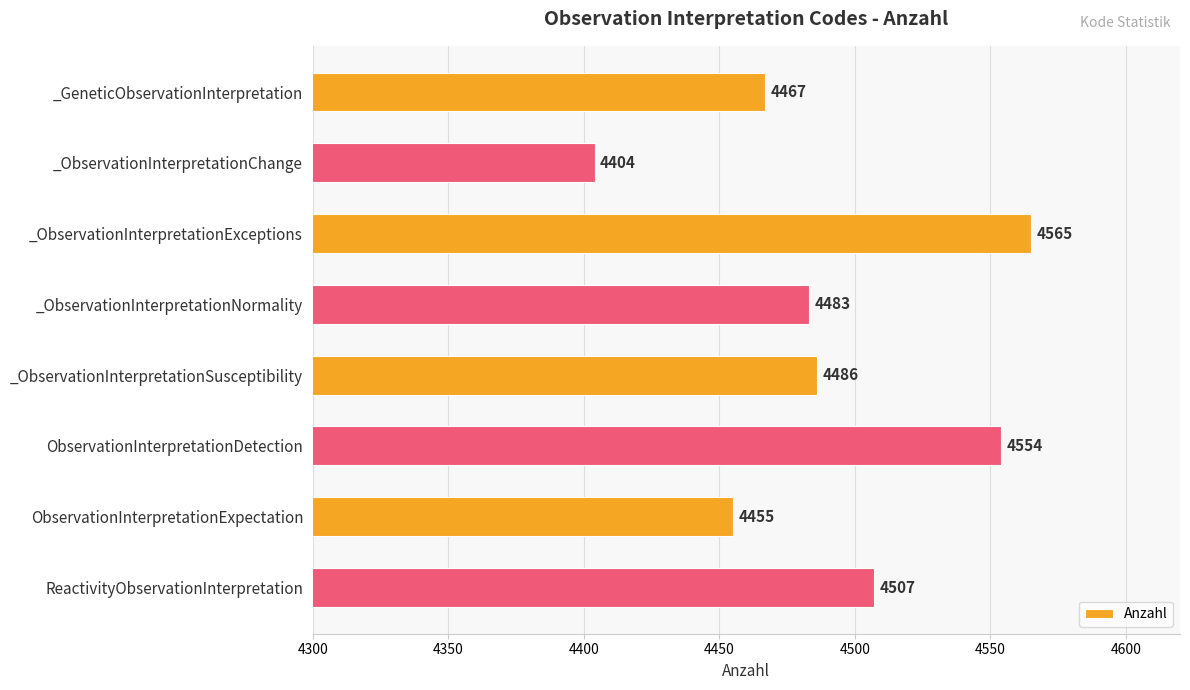

Reading top to bottom, transcribe all the data shown in this chart.

4467	4404	4565	4483	4486	4554	4455	4507